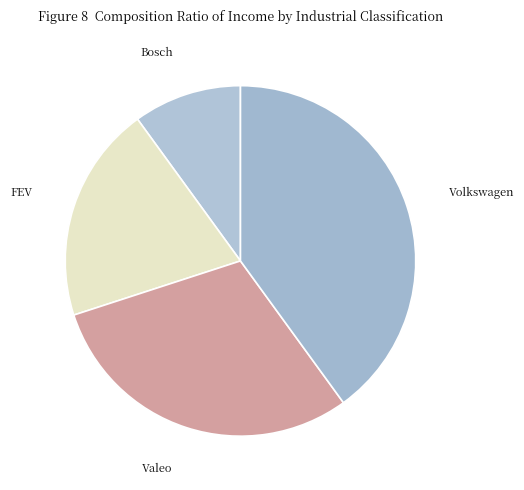

True or false: FEV accounts for 15% of the total.

False